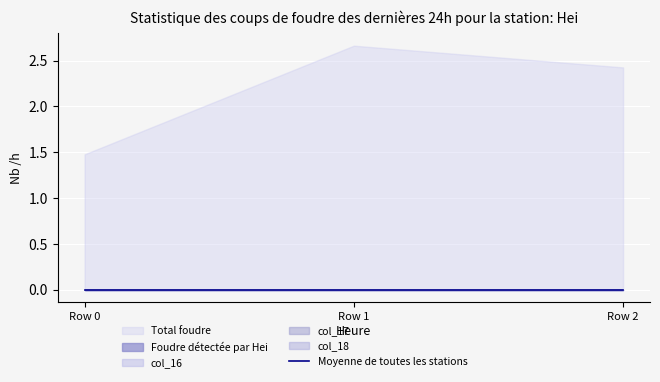

At how many categories does at least one series exceed 1?

3